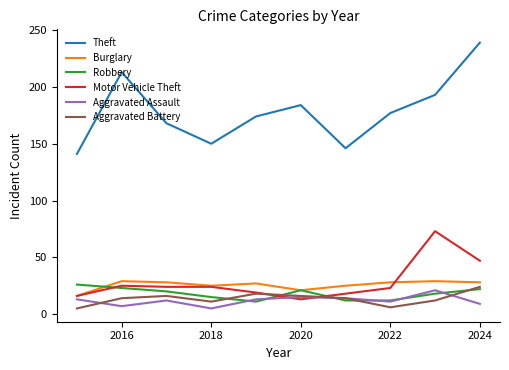

How many lines are shown in the chart?

6